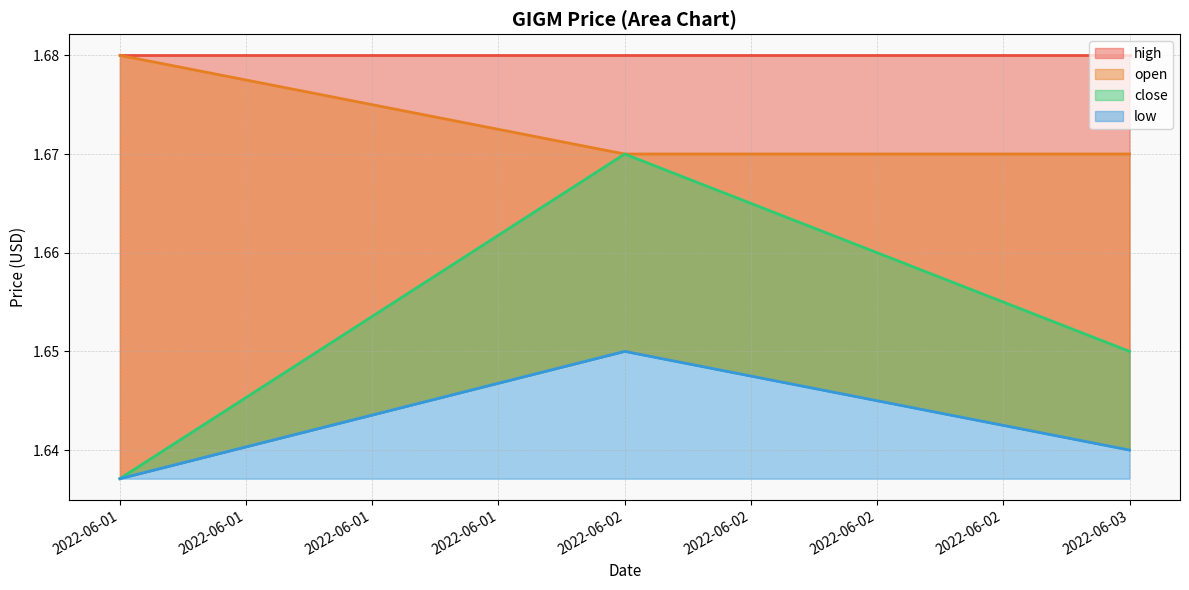

What is the lowest value of the close series?

1.6